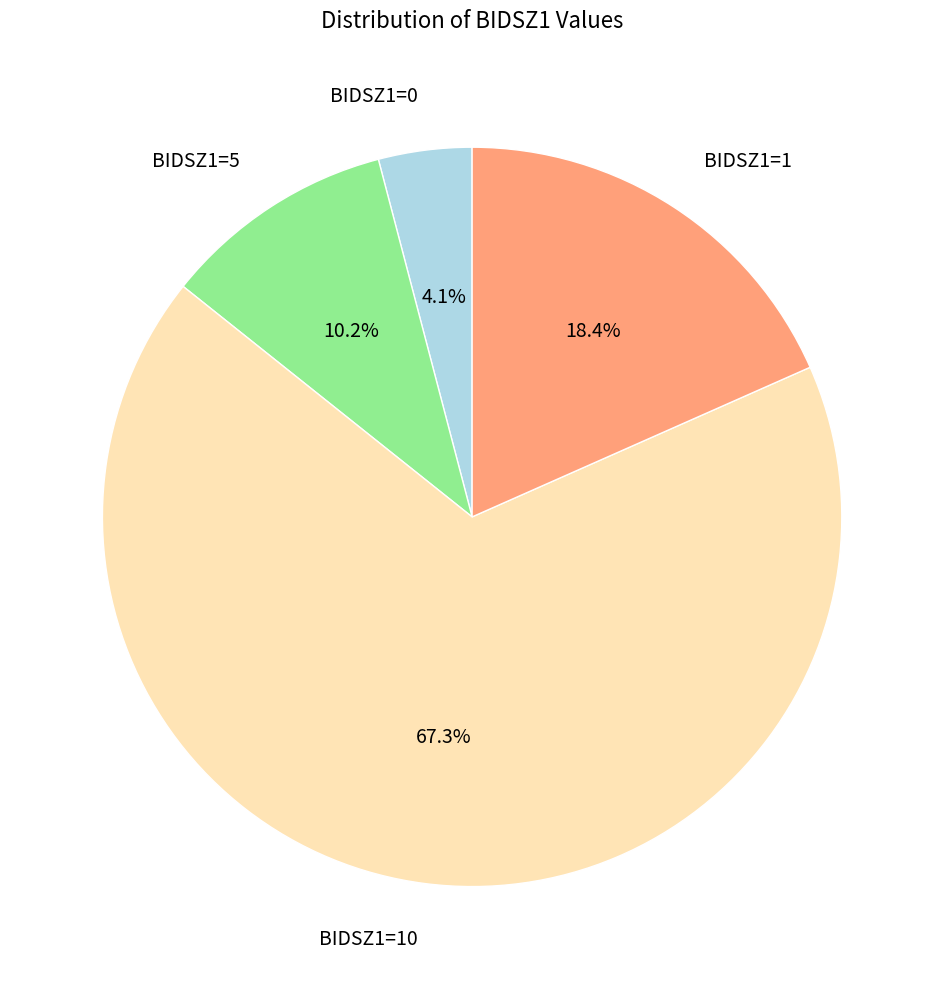

How much of the chart is everything except BIDSZ1=10?

32.7%